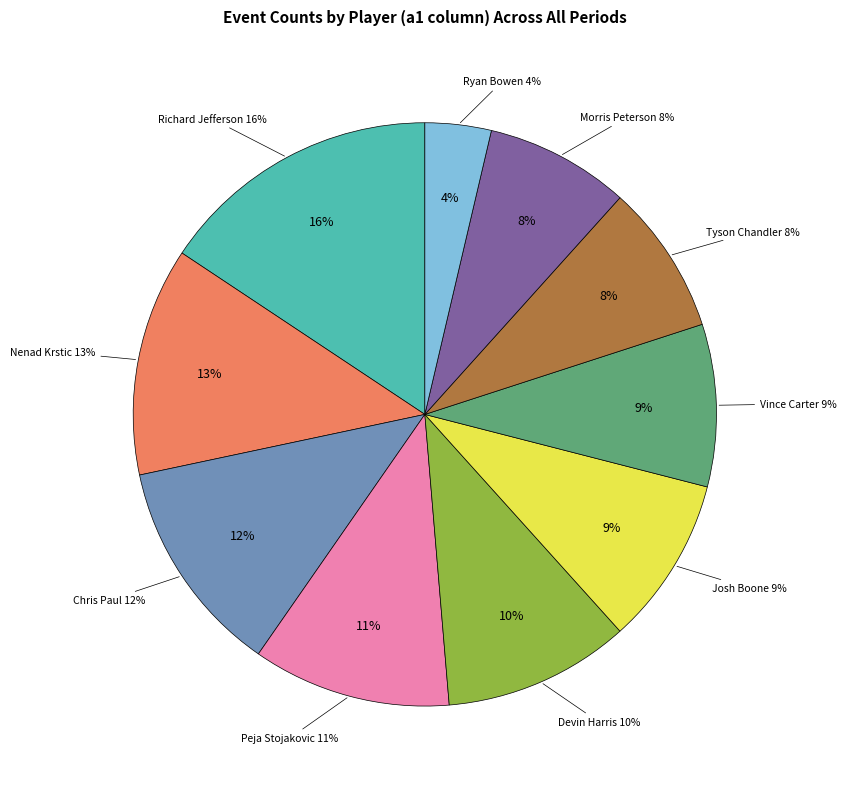

What percentage do Morris Peterson and Tyson Chandler together represent?

16.3%